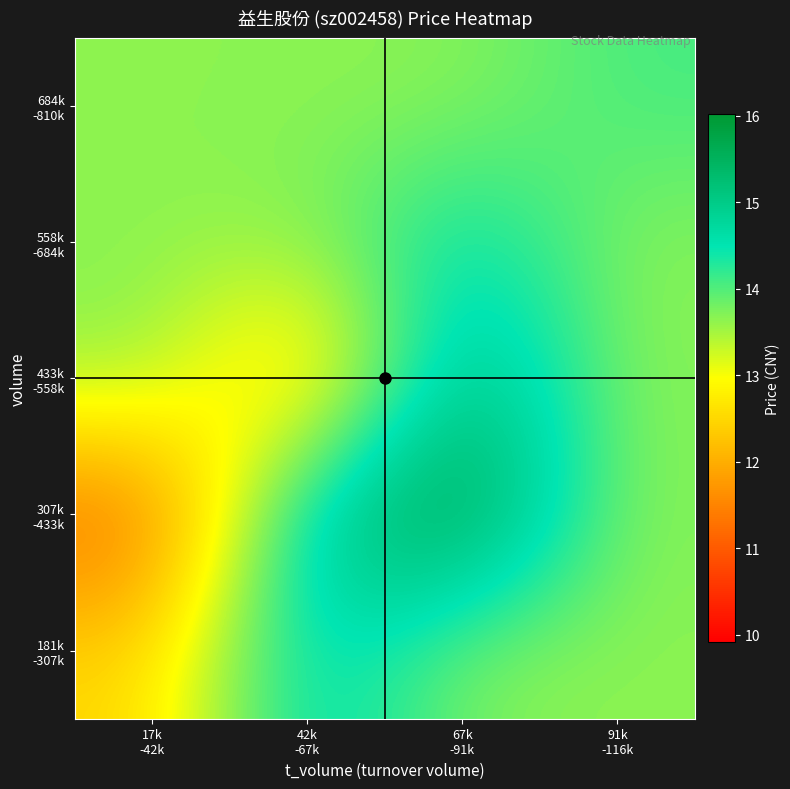

How many data points does each series have?

4